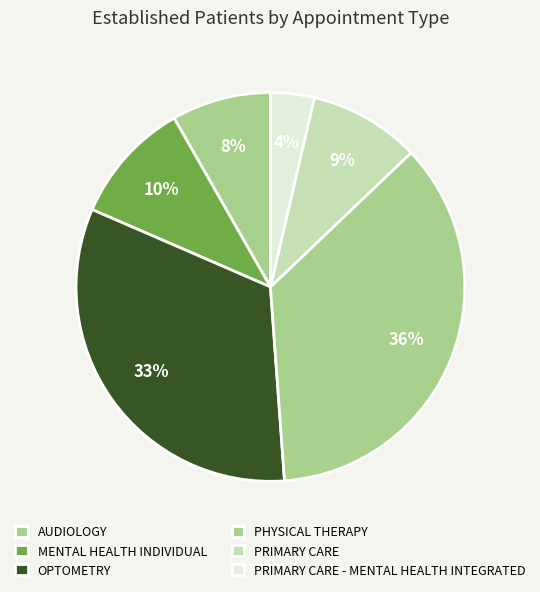

Is it true that PRIMARY CARE - MENTAL HEALTH INTEGRATED is 11% of the pie?

False